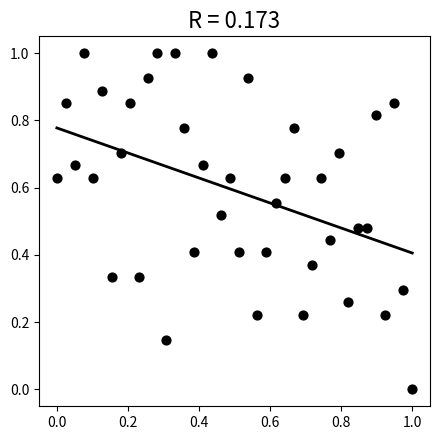

What is the range of X values (max minus min)?

1.0